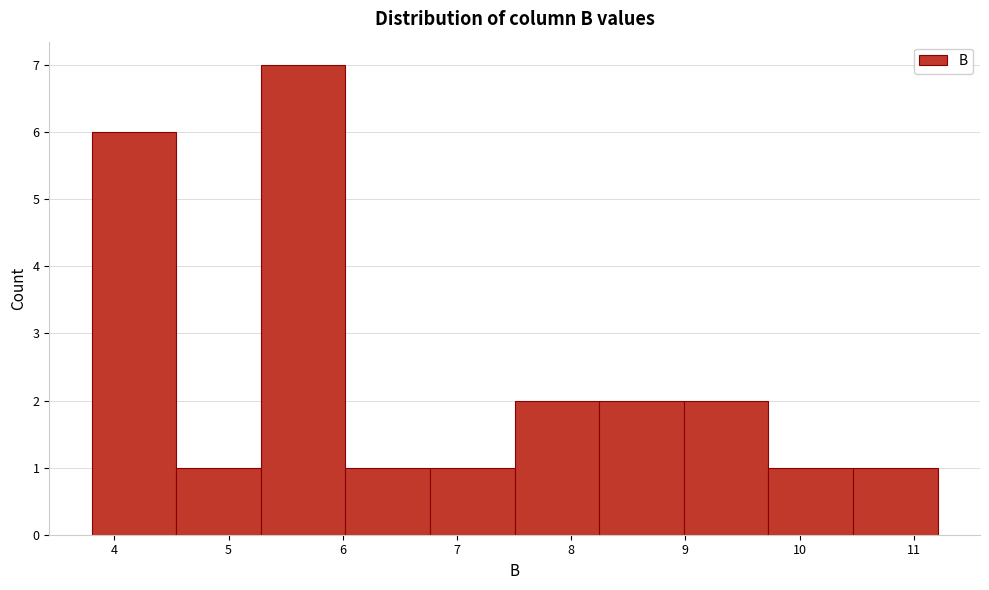

Reading left to right, transcribe this chart: for each bar, give the range it covers on the x-axis and its height. Neither the bar edges nor the heights are printed on the chart, so give them approximately, as read against the axes.

3.8 to 4.5: 6
4.5 to 5.3: 1
5.3 to 6.0: 7
6.0 to 6.8: 1
6.8 to 7.5: 1
7.5 to 8.2: 2
8.2 to 9.0: 2
9.0 to 9.7: 2
9.7 to 10.5: 1
10.5 to 11.2: 1